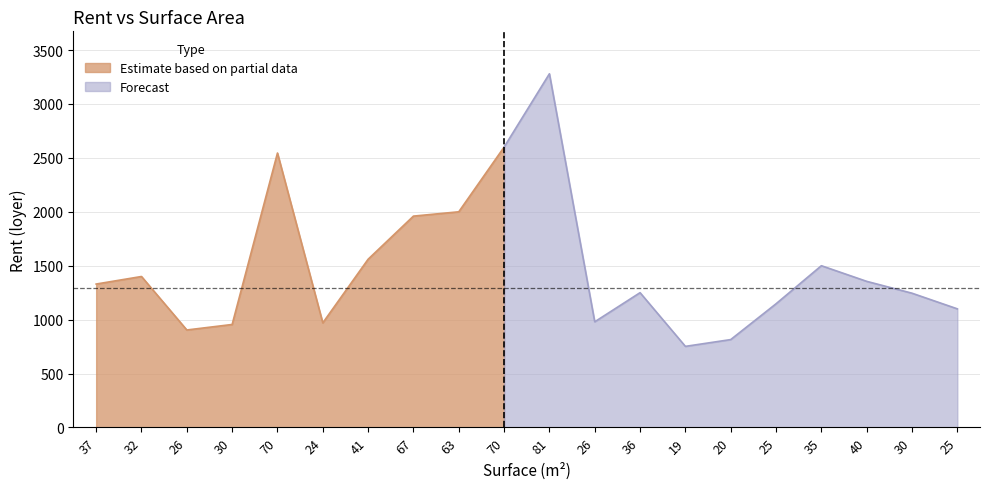

List the labels in order of value, largest first.

81, 70, 70, 63, 67, 41, 35, 32, 40, 37, 36, 30, 25, 25, 26, 24, 30, 26, 20, 19